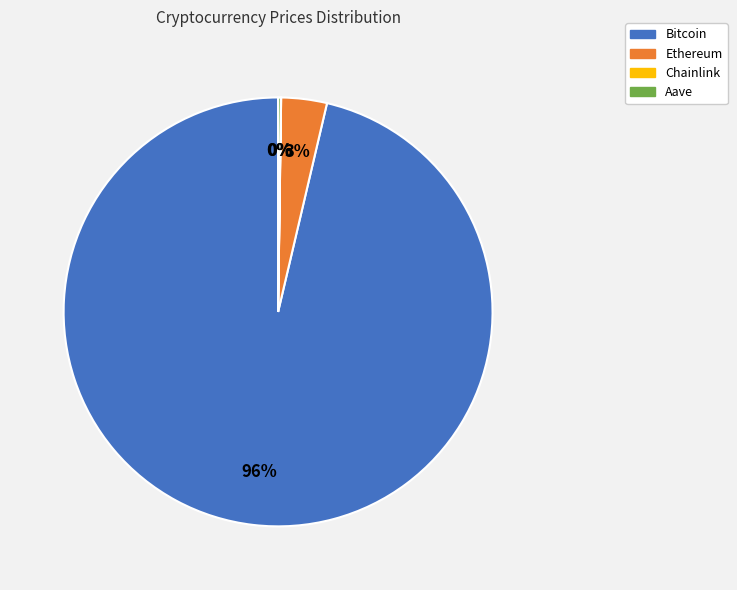

Is it true that Bitcoin is 90% of the pie?

False